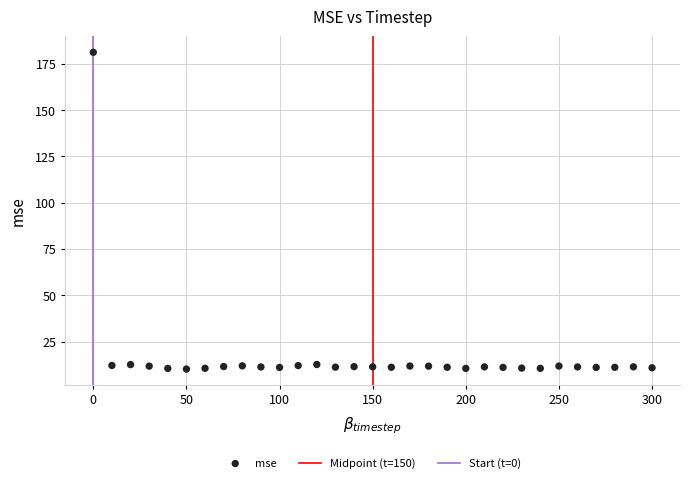

What is the range of X values (max minus min)?

300.0